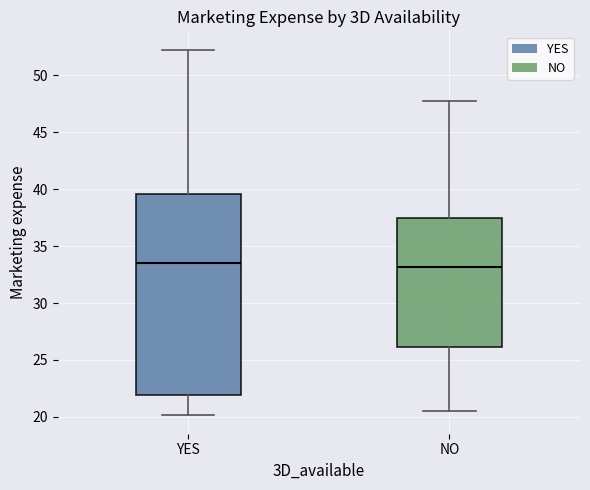

Comparing the boxes themselves (not the whiskers), which one is the tallest?

YES